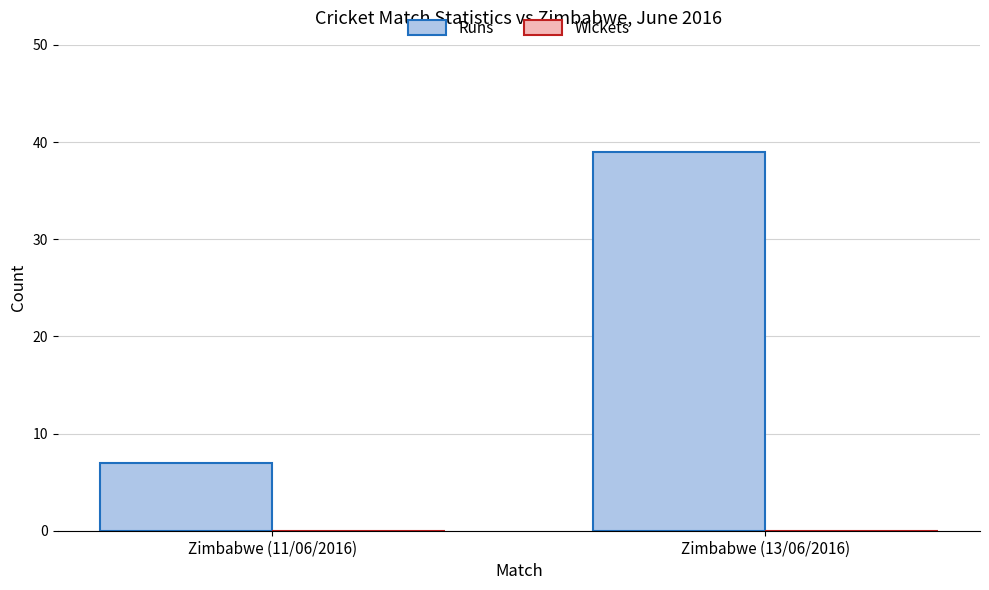

List the labels in order of value, largest first.

Zimbabwe (13/06/2016), Zimbabwe (11/06/2016)